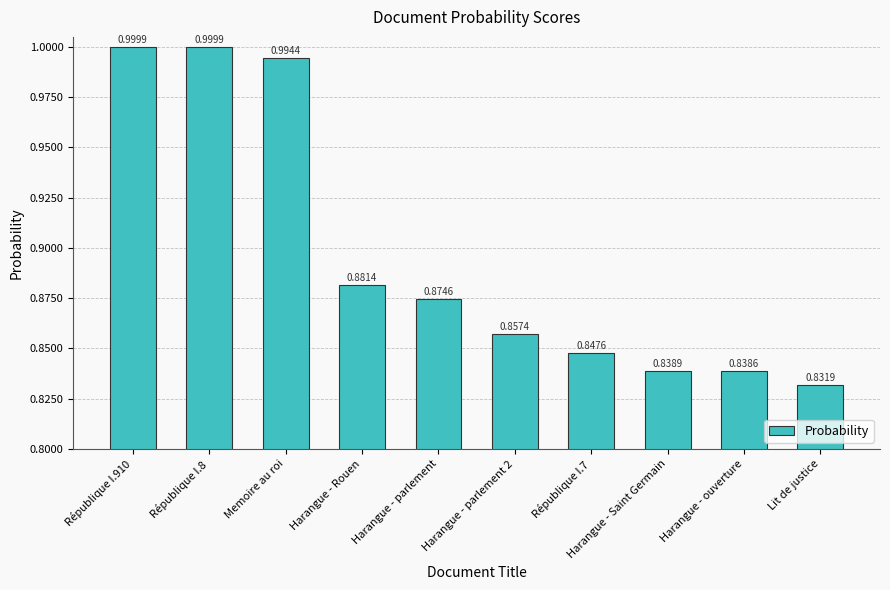

What is the difference between the maximum and second lowest values?

0.2